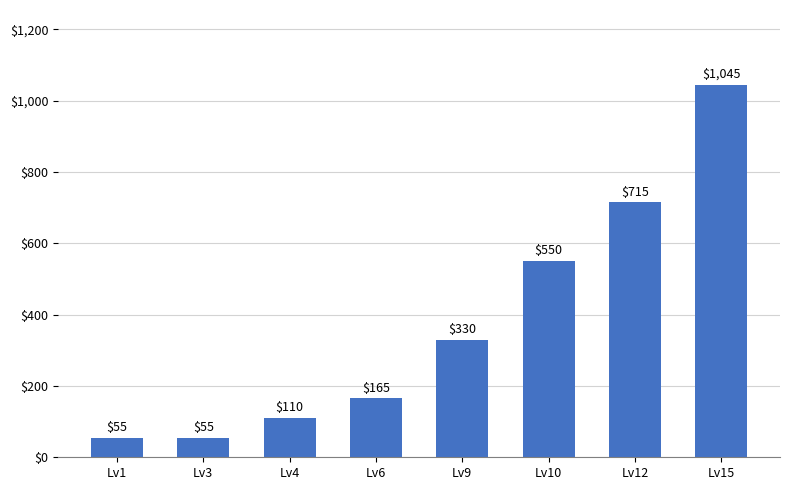

What is the greatest value displayed?

1045